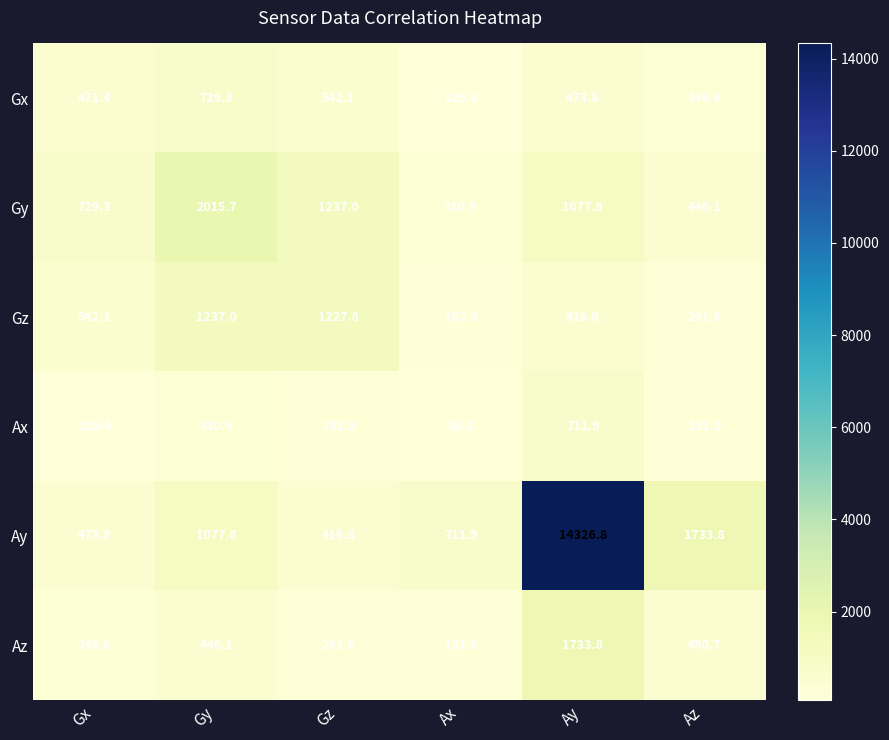

Which series has the largest total across all categories?

Ay